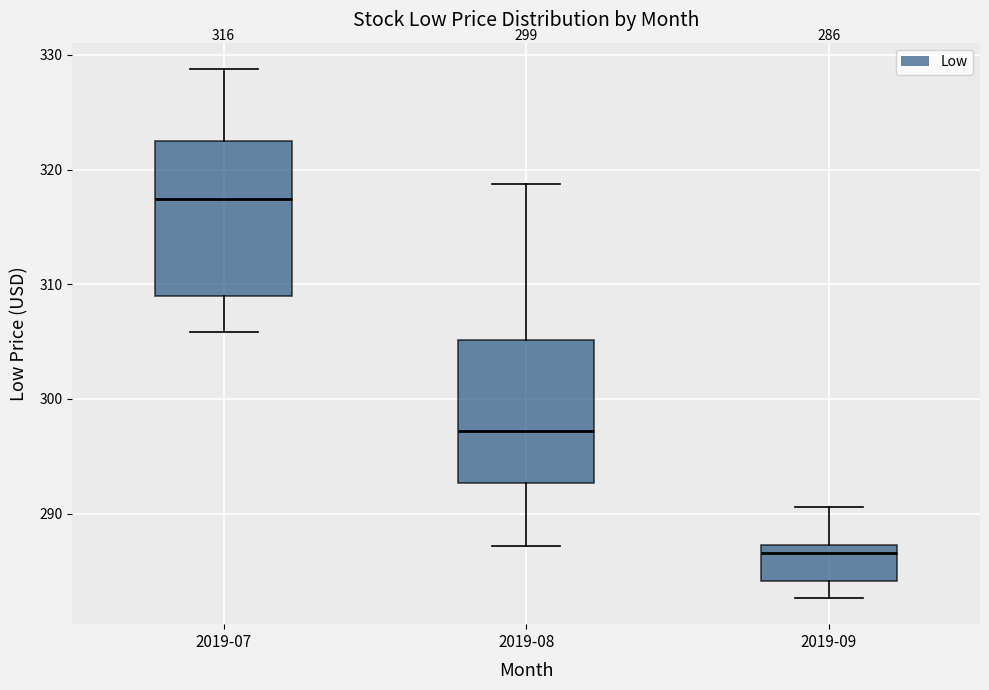

Comparing the boxes themselves (not the whiskers), which one is the tallest?

2019-07